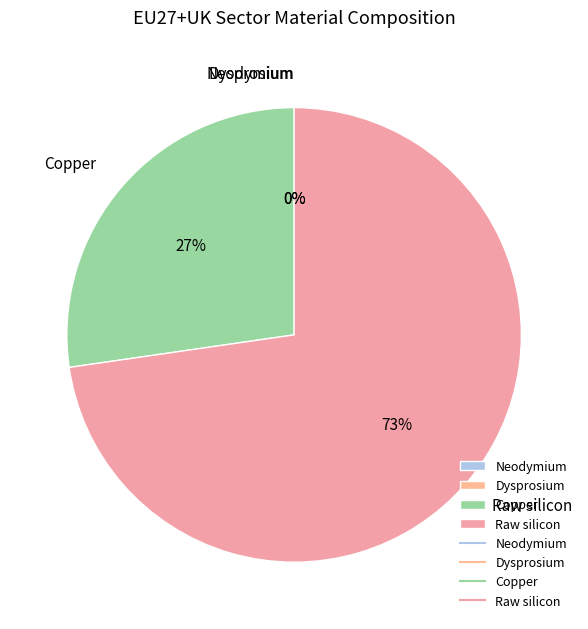

Is it true that Raw silicon is 73% of the pie?

True